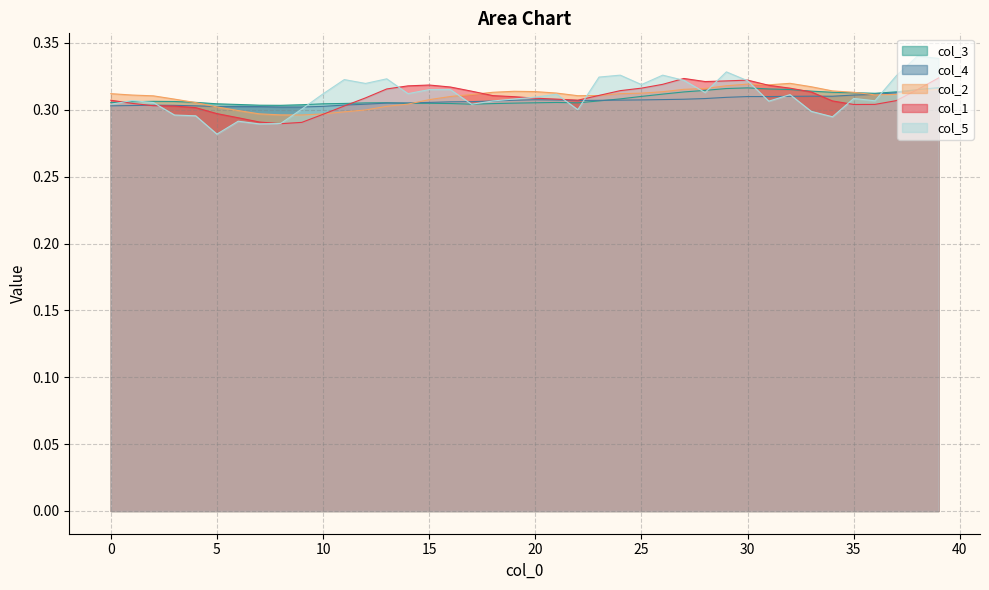

How many categories are shown in the chart?

40